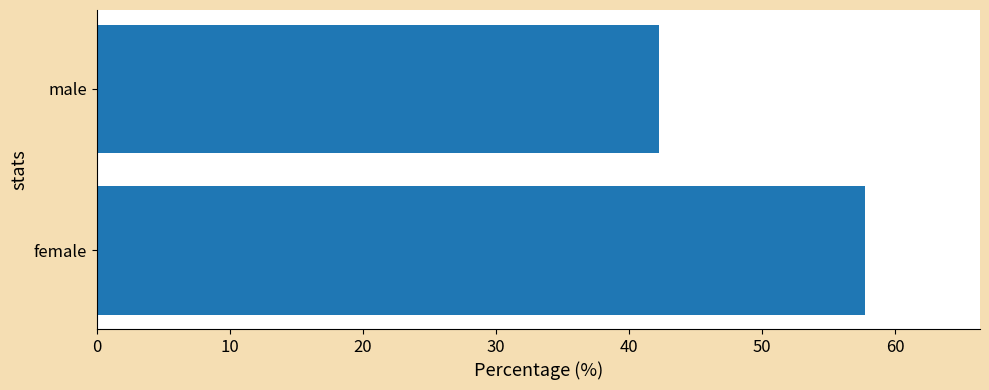

Which category has the highest value across all series?

female